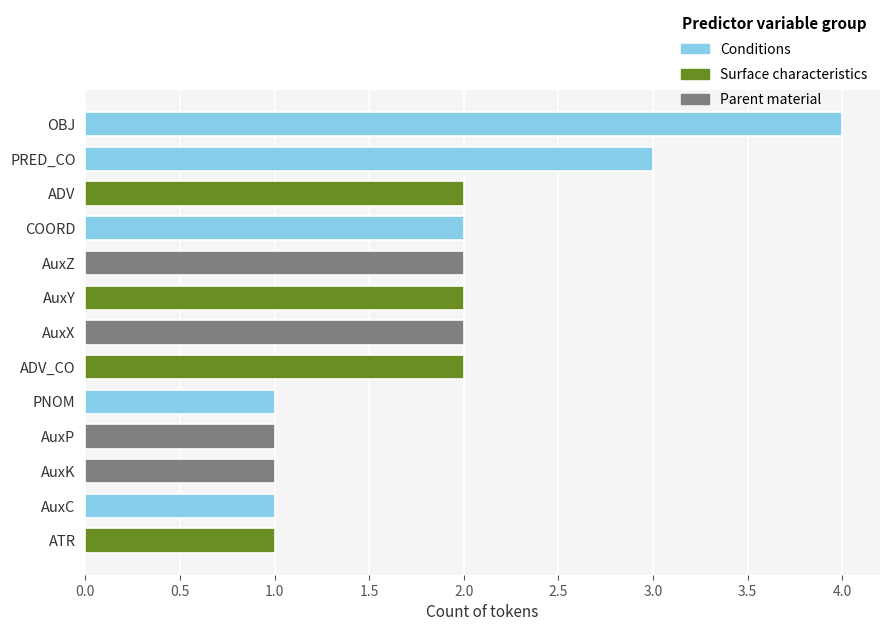

Read the value at AuxY.

2